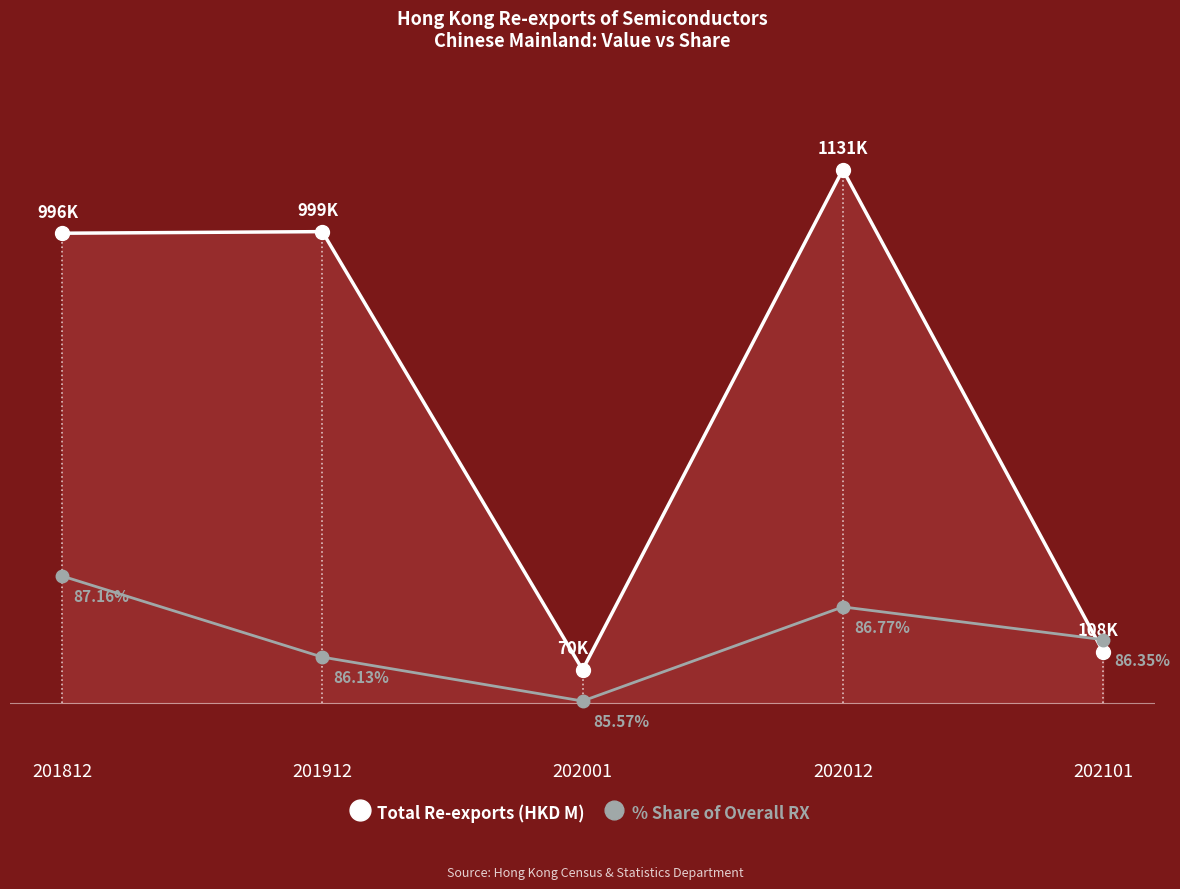

True or false: Total Re-exports (HKD M) has more than 1 points higher than both neighbors.

True